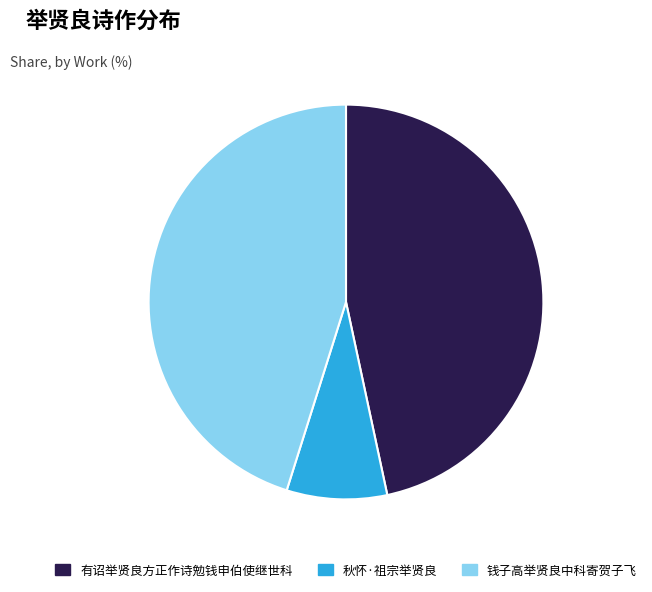

The 秋怀·祖宗举贤良 slice represents 8% of the pie. True or false?

True